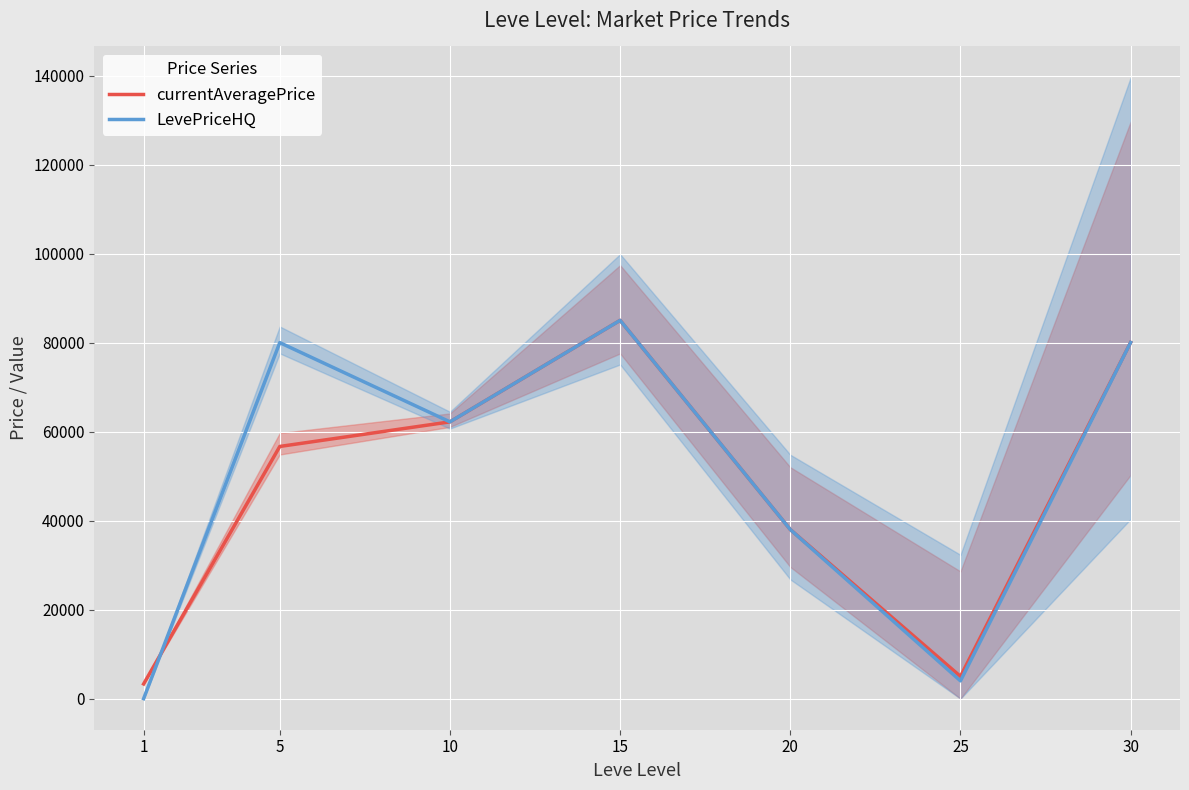

How many interior local valleys does the LevePriceHQ series have?

2